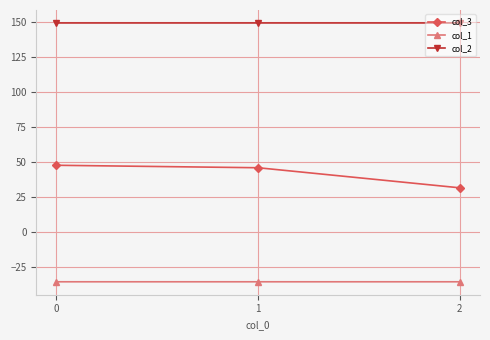

What are all the series names shown in the legend?

col_3, col_1, col_2